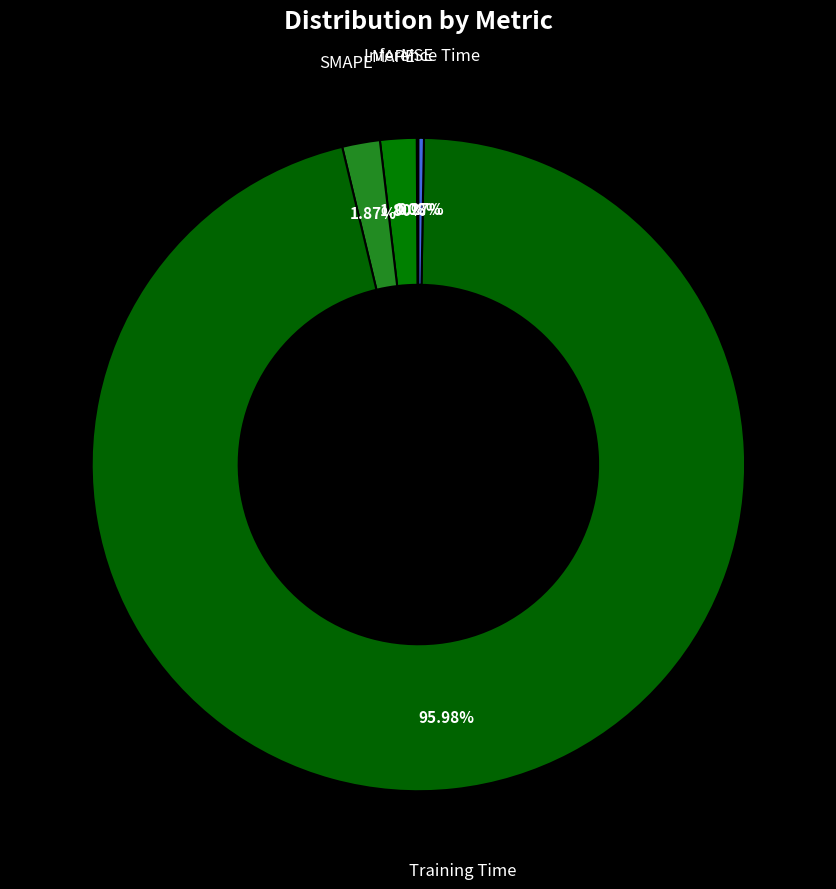

What portion of the pie excludes SMAPE?

98.1%